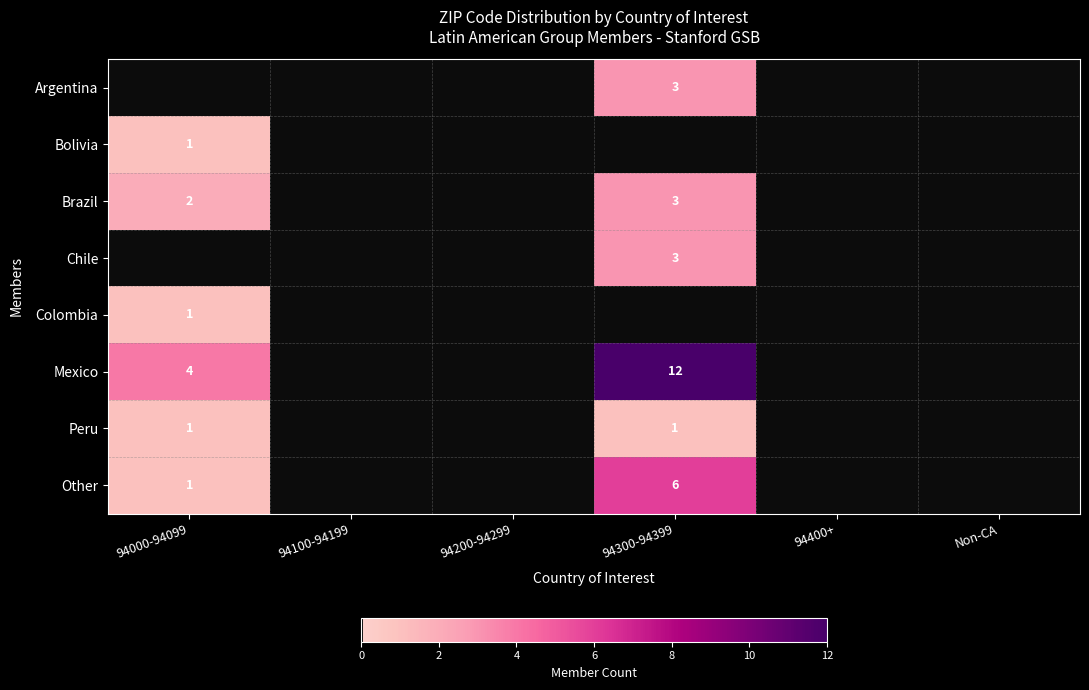

At which category is the sum across all series the highest?

94300-94399